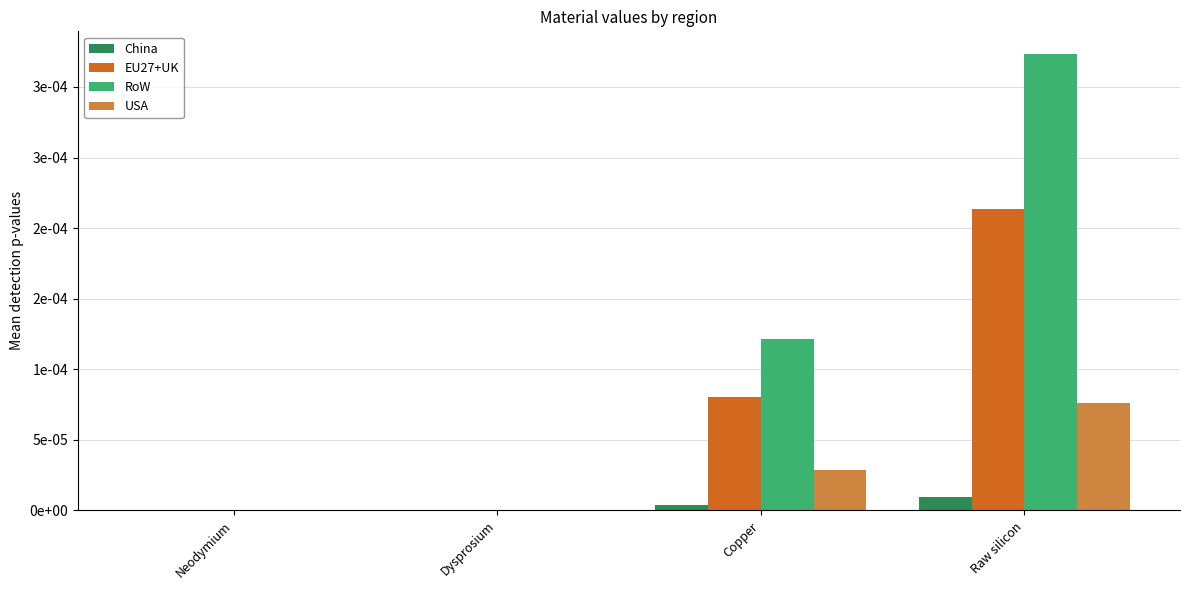

Rank the series by their maximum value, from lowest to highest.

China, USA, EU27+UK, RoW